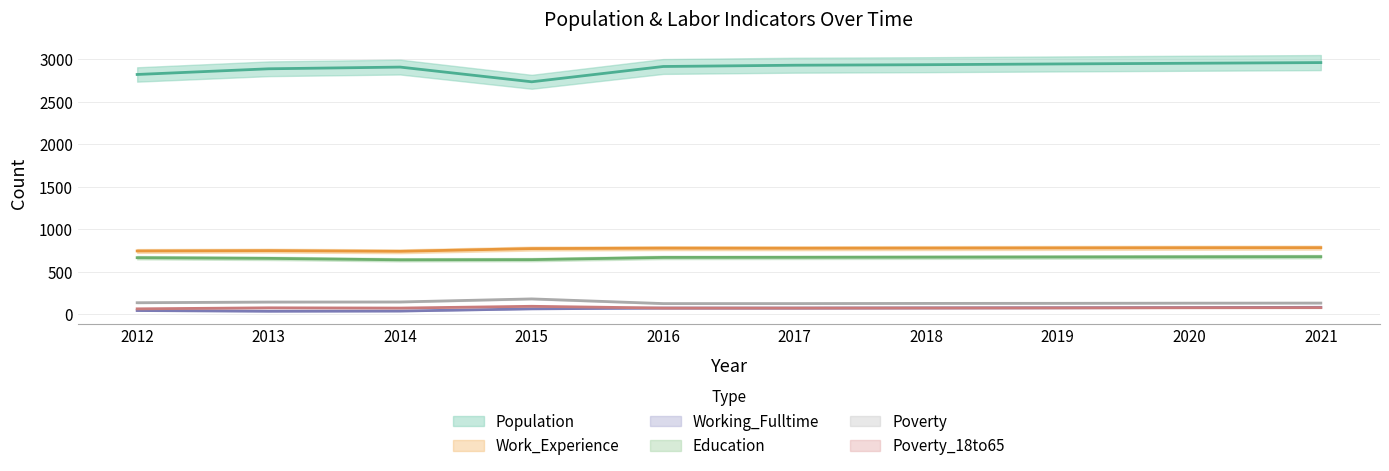

At how many categories does at least one series exceed 2072?

10